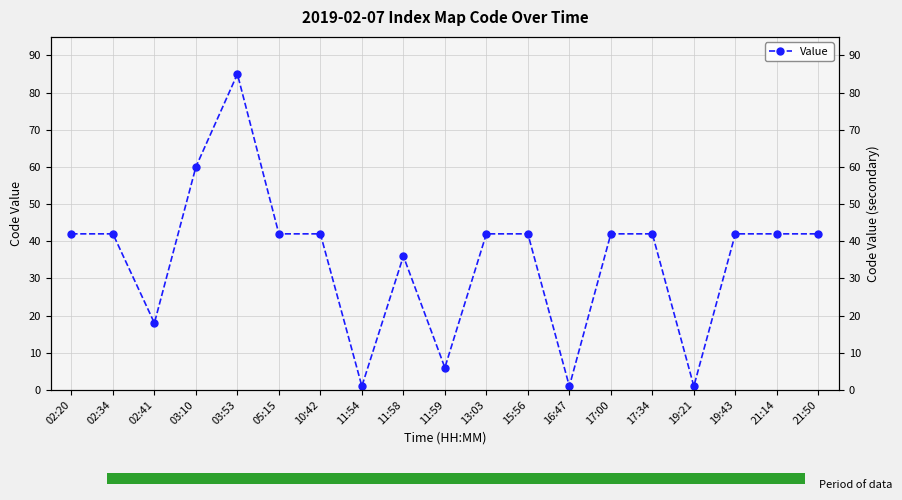

Which has a higher value, 17:34 or 11:54?

17:34